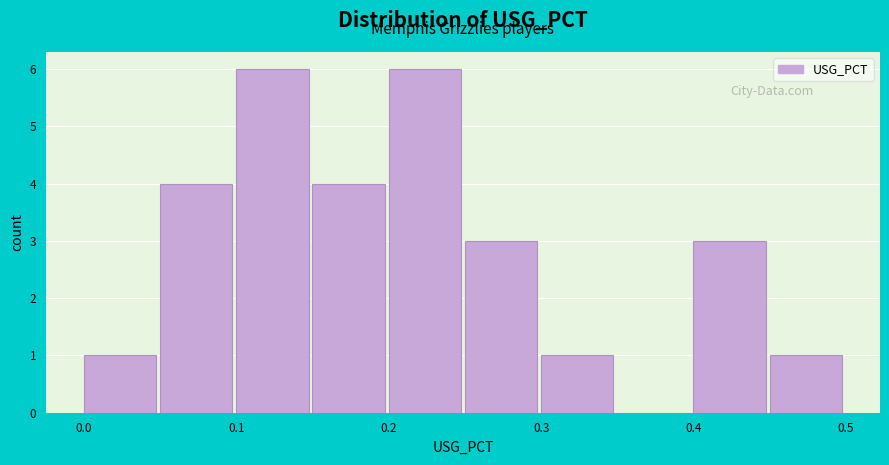

Reading left to right, transcribe this chart: for each bar, give the range it covers on the x-axis and its height. The values are not printed on the chart, so give them approximately, as read against the axis.

0.00 to 0.05: 1
0.05 to 0.10: 4
0.10 to 0.15: 6
0.15 to 0.20: 4
0.20 to 0.25: 6
0.25 to 0.30: 3
0.30 to 0.35: 1
0.35 to 0.40: 0
0.40 to 0.45: 3
0.45 to 0.50: 1